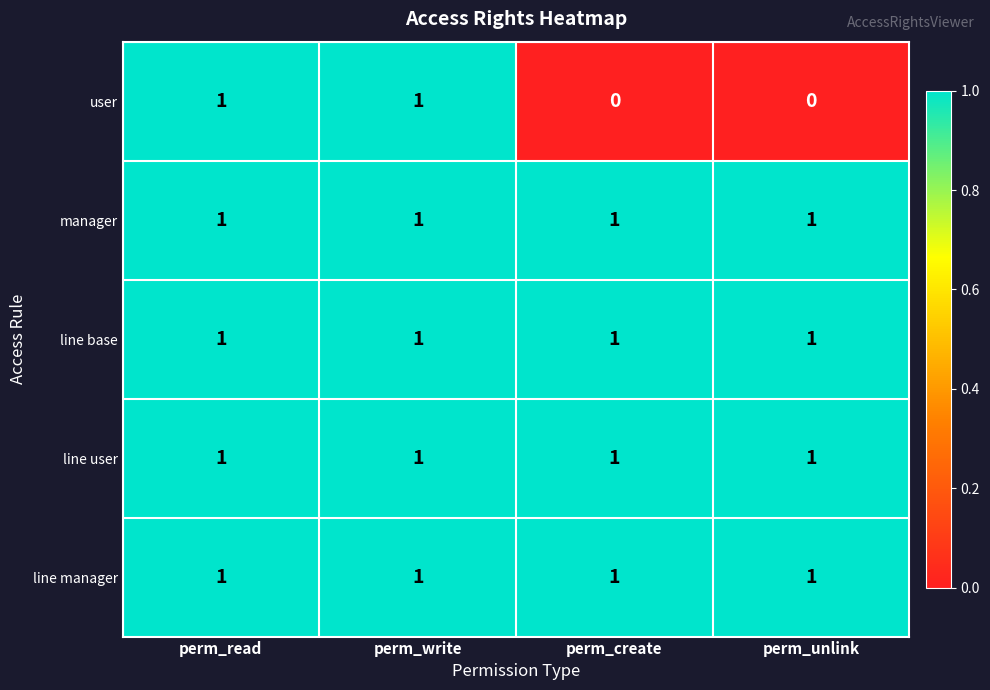

Between perm_read and perm_unlink, which series saw the biggest shift?

user